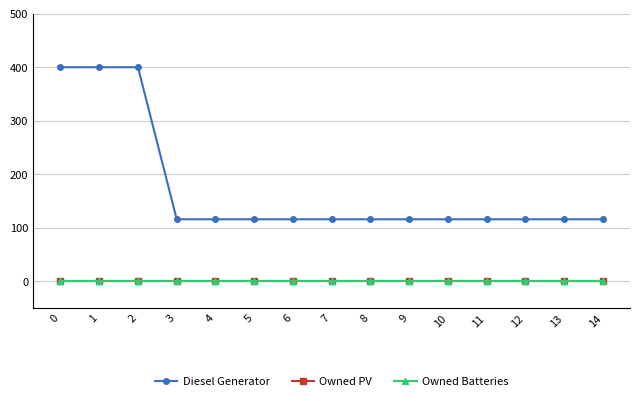

At 4, list the series in order from smallest to largest.

Owned PV, Owned Batteries, Diesel Generator